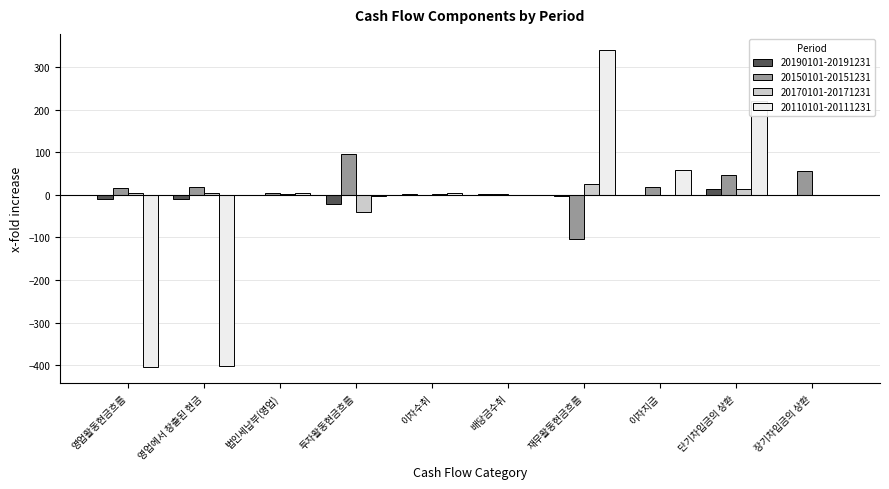

How many series are shown in this chart?

4